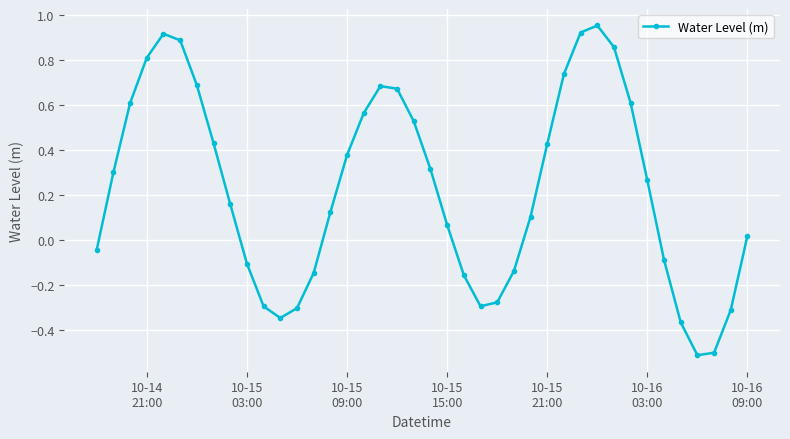

What is the difference between the second highest and minimum values?

1.4